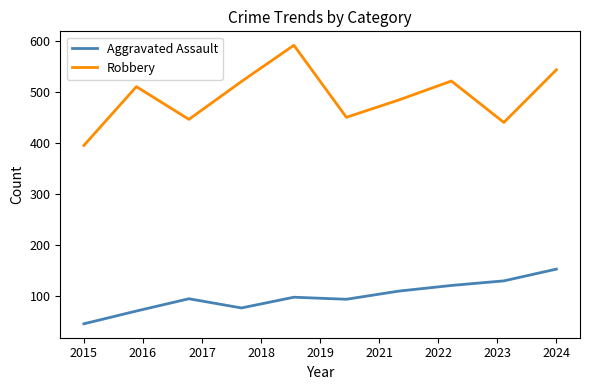

Which series has the widest spread of values?

Robbery